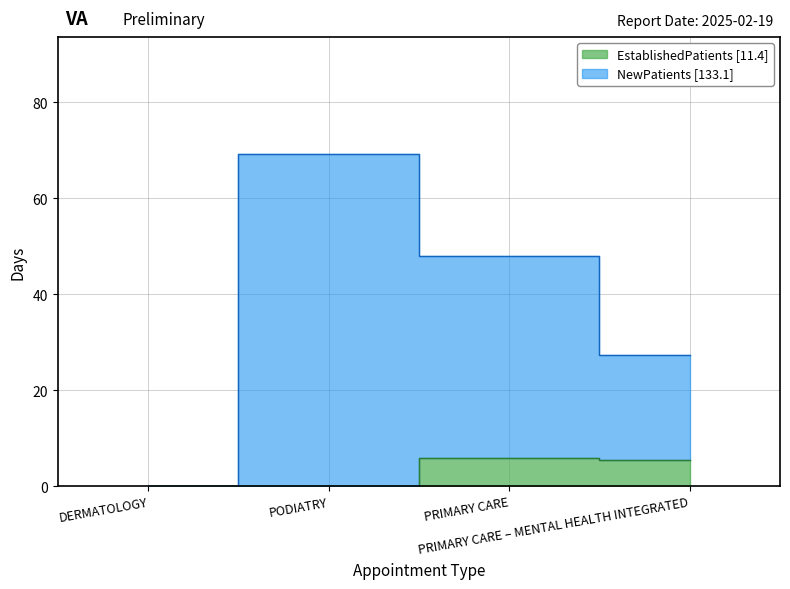

Which label corresponds to the largest value in the chart?

PODIATRY